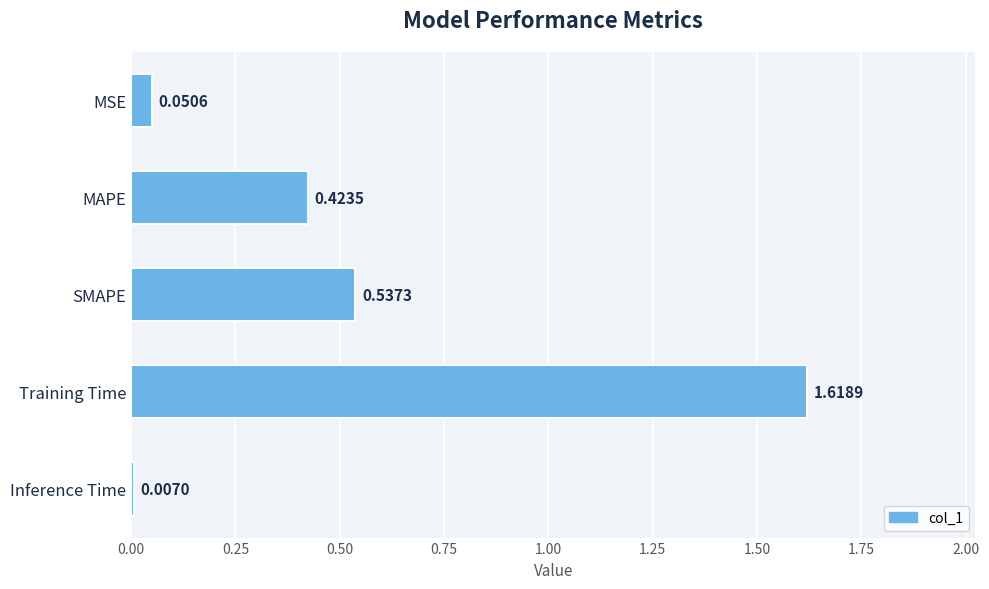

At which category does the chart reach its peak across all series?

Training Time